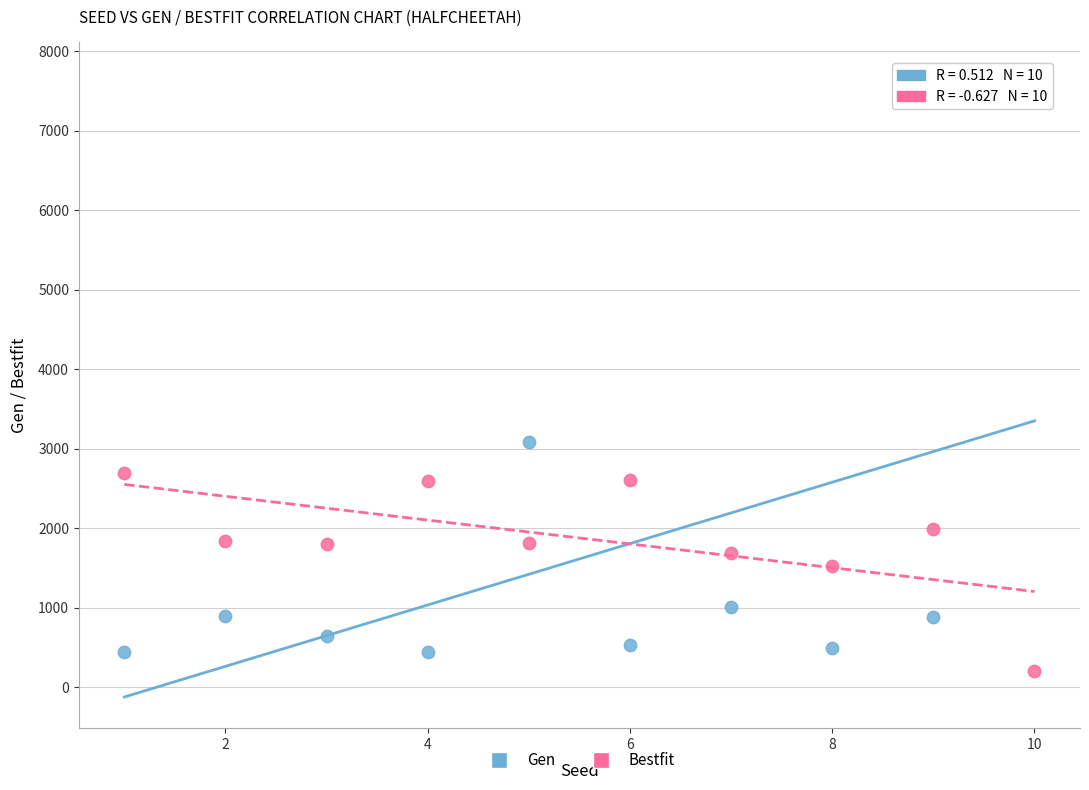

Which series has the widest spread of Y values?

Gen